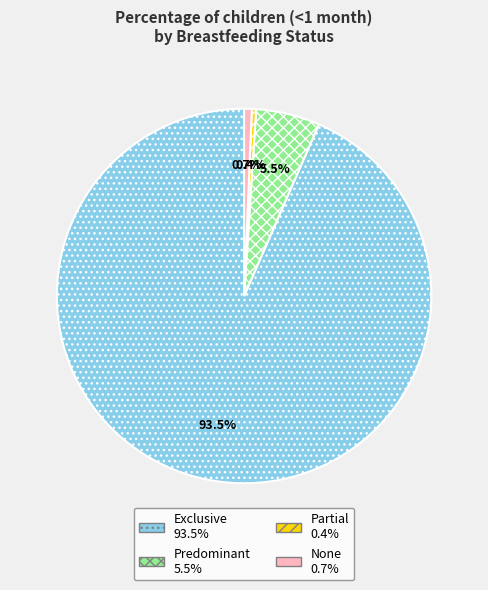

Between Partial and Predominant, which is larger?

Predominant